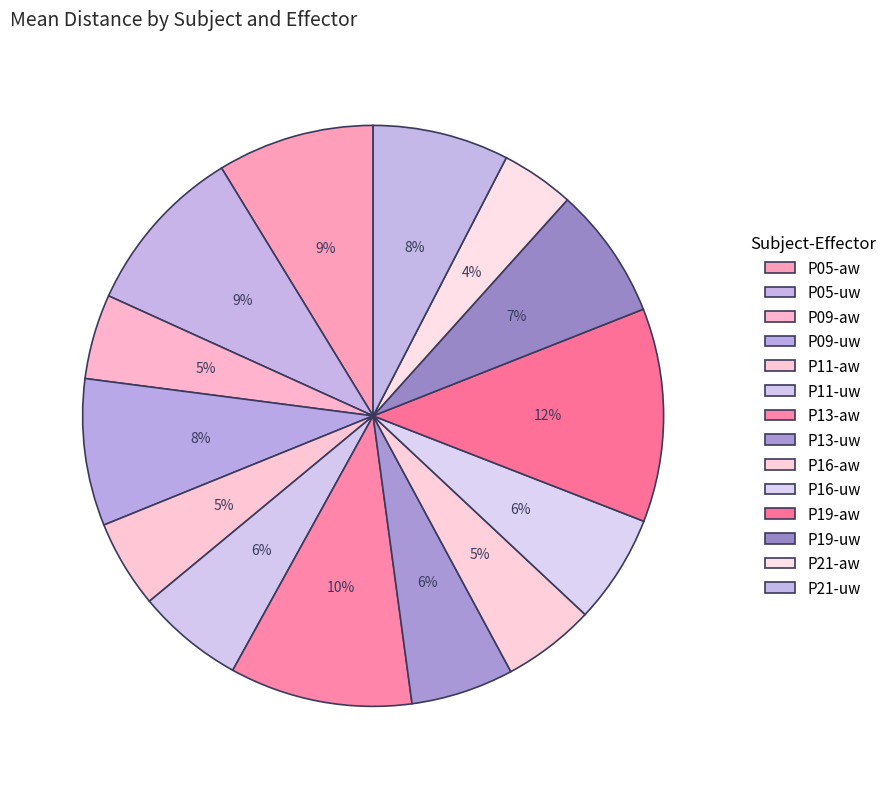

Which slice is the smallest?

P21-aw